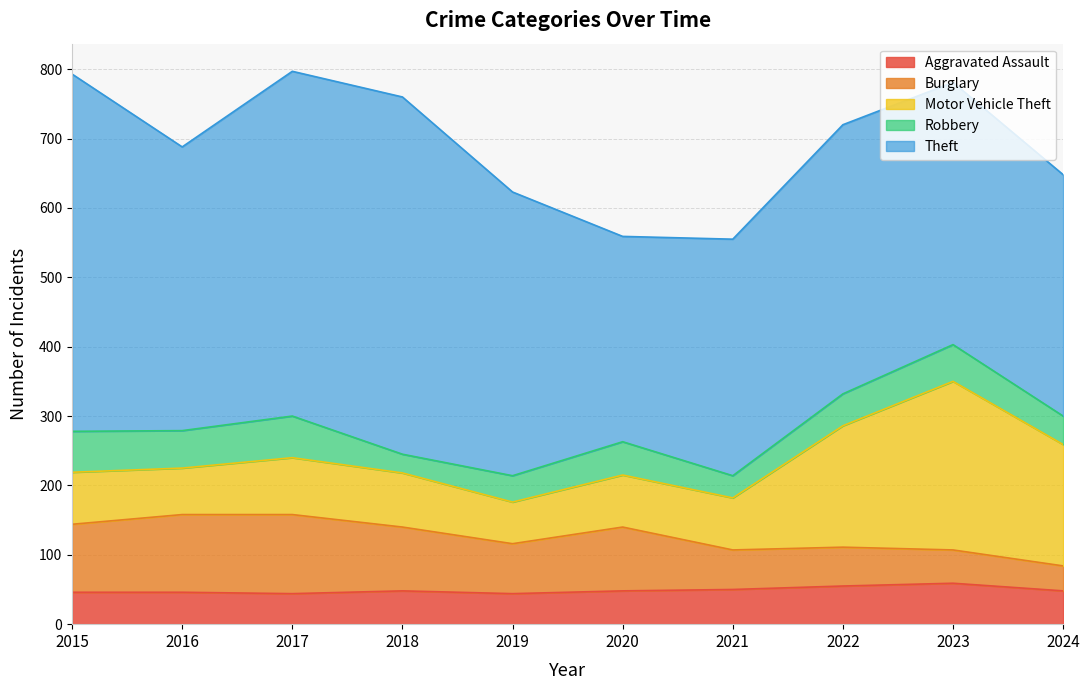

What are all the series names shown in the legend?

Aggravated Assault, Burglary, Motor Vehicle Theft, Robbery, Theft